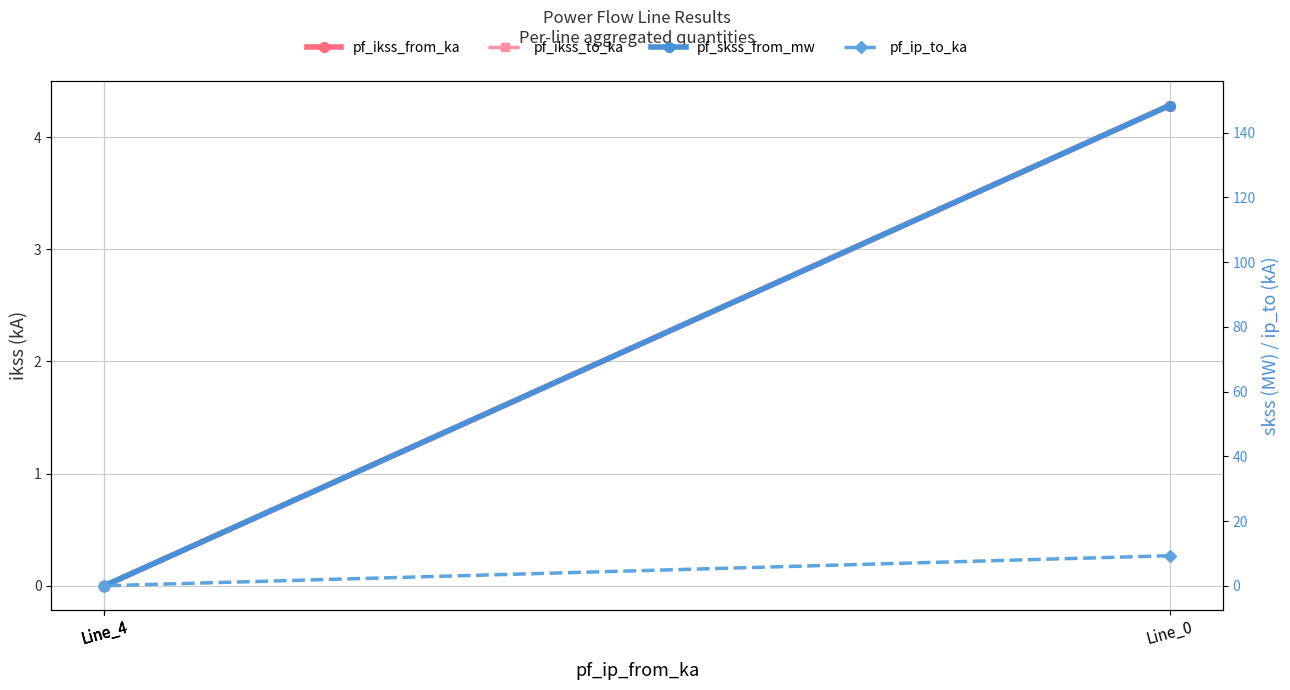

Does the chart have visible grid lines?

Yes